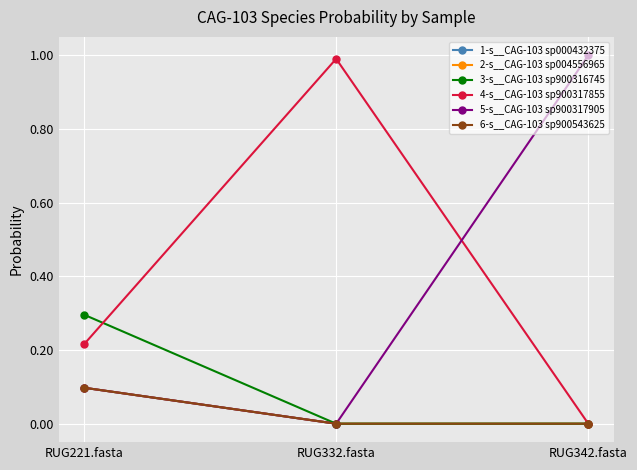

What is the label of the 3rd point from the left?

RUG342.fasta